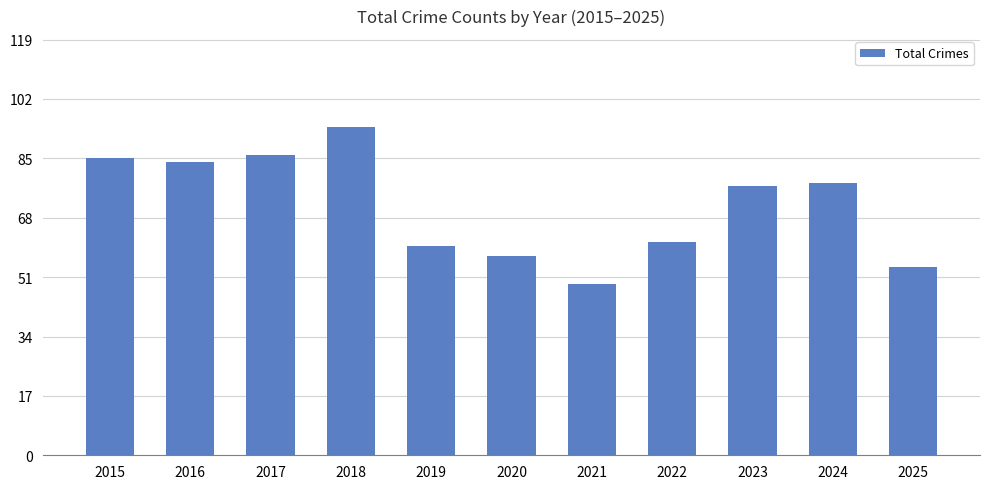

Where does the data first go above 77?

2015